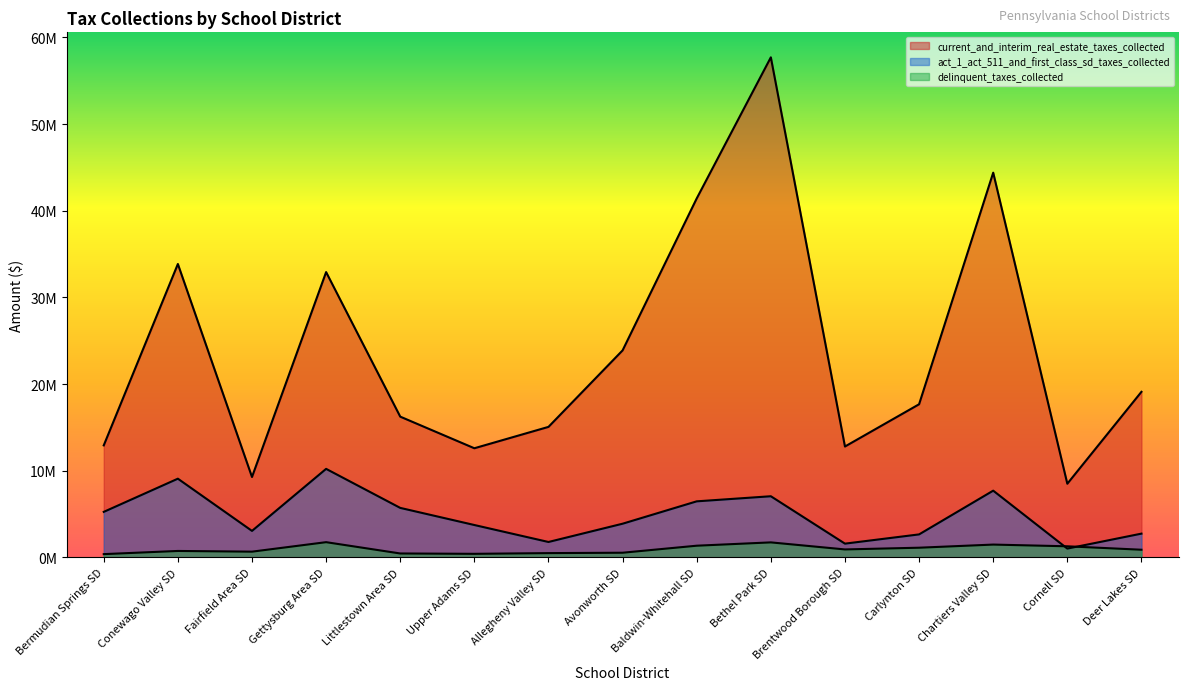

Rank the series by their maximum value, from highest to lowest.

current_and_interim_real_estate_taxes_collected, act_1_act_511_and_first_class_sd_taxes_collected, delinquent_taxes_collected